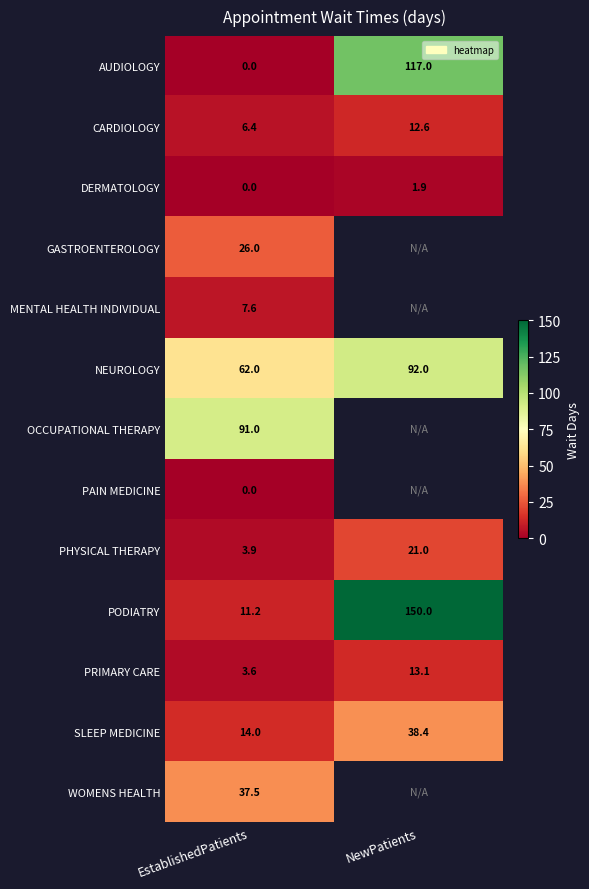

At which label is NEUROLOGY closest to 77?

EstablishedPatients